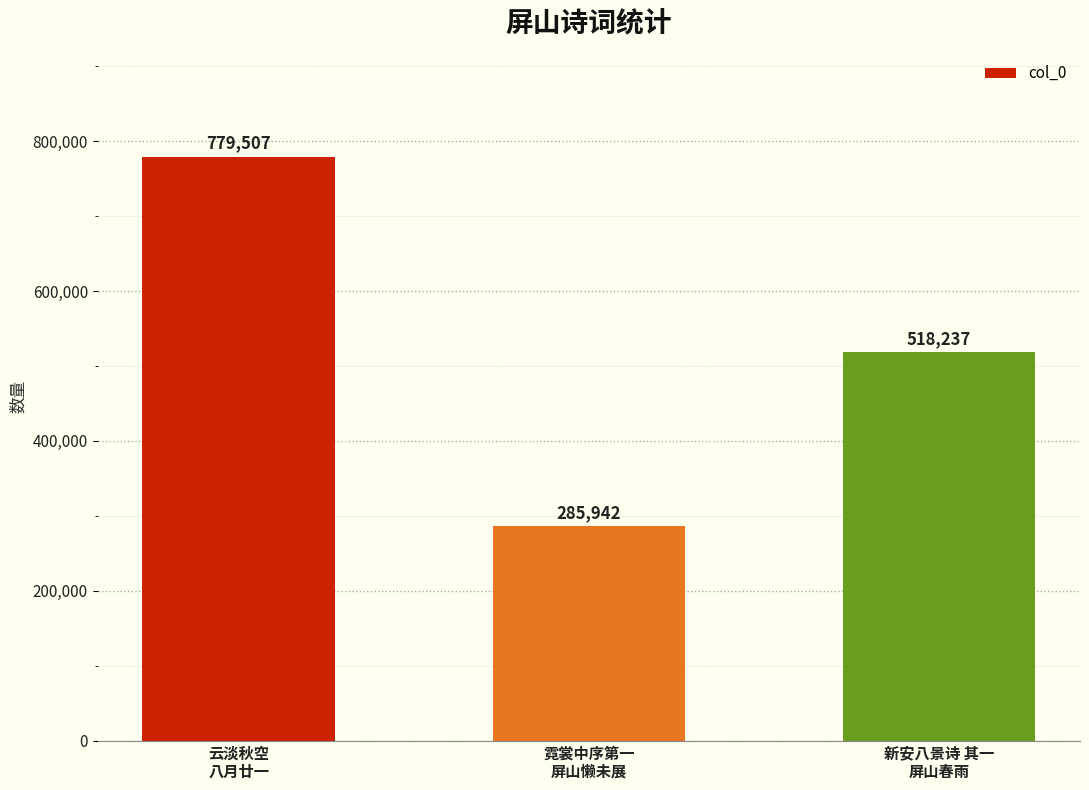

What is the smallest value displayed?

285942